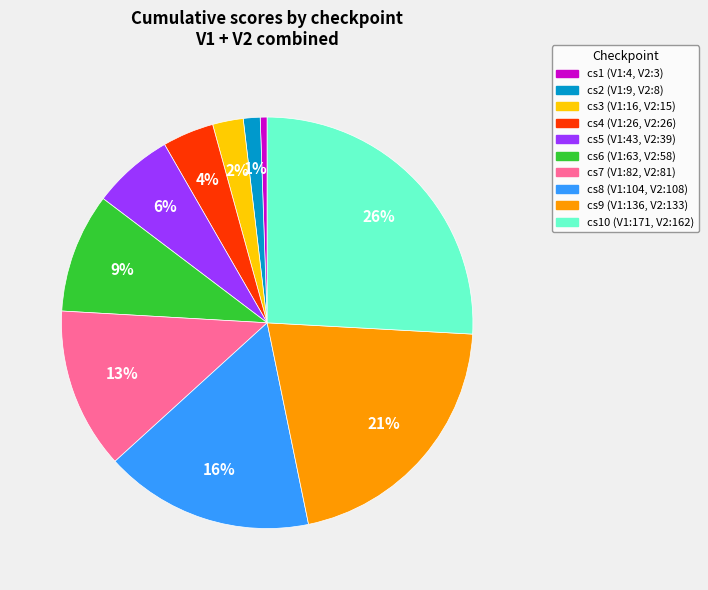

To the nearest percent, what is the difference between the largest and smallest slice percentages?

25%